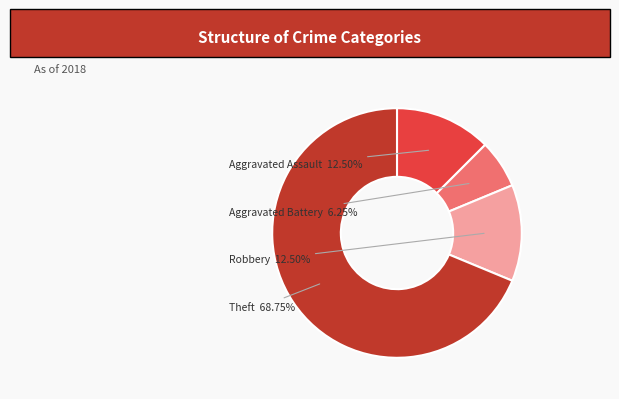

Is there any slice that represents more than half of the pie?

Yes